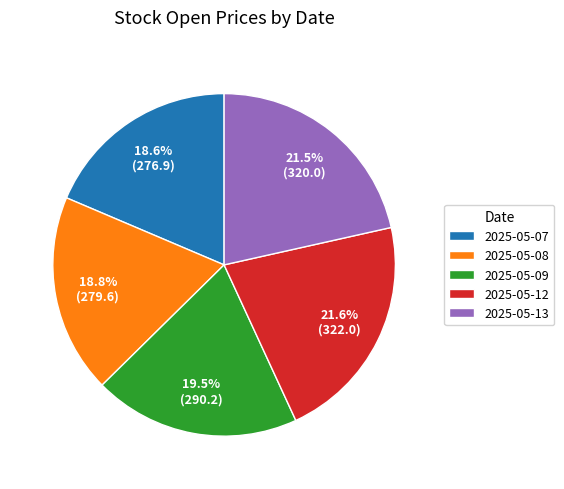

Does any single category account for the majority?

No